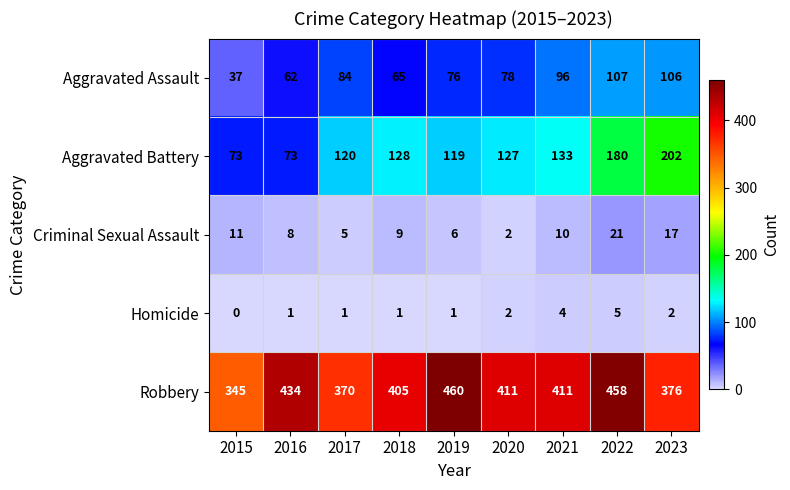

At which label is Robbery closest to 402?

2018